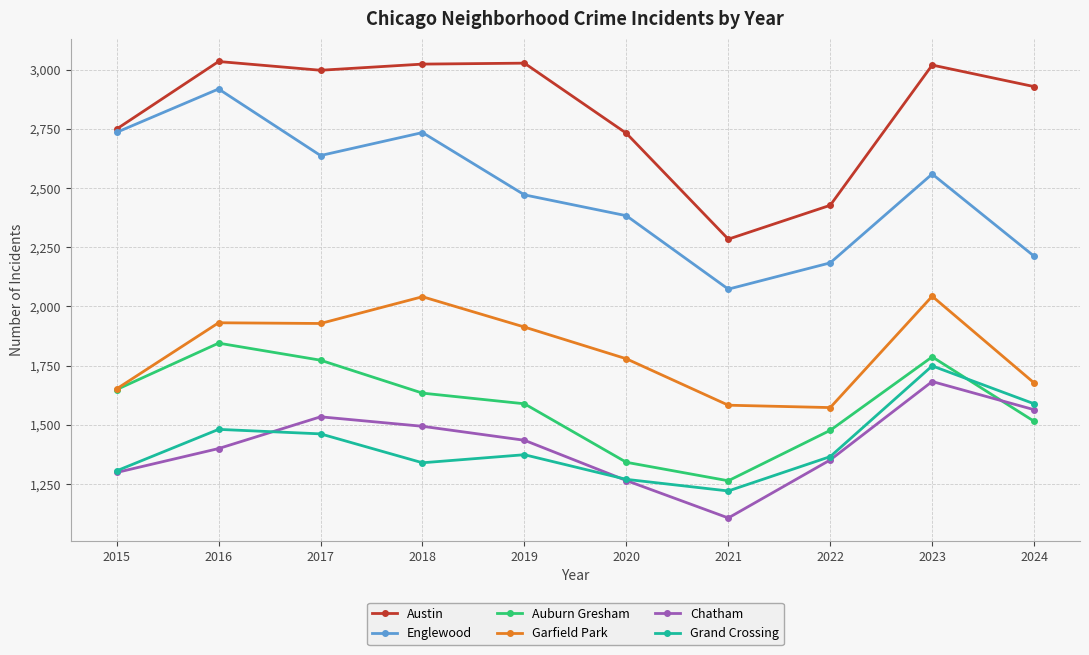

What is the spread (max minus min) of values at 2015?

1450